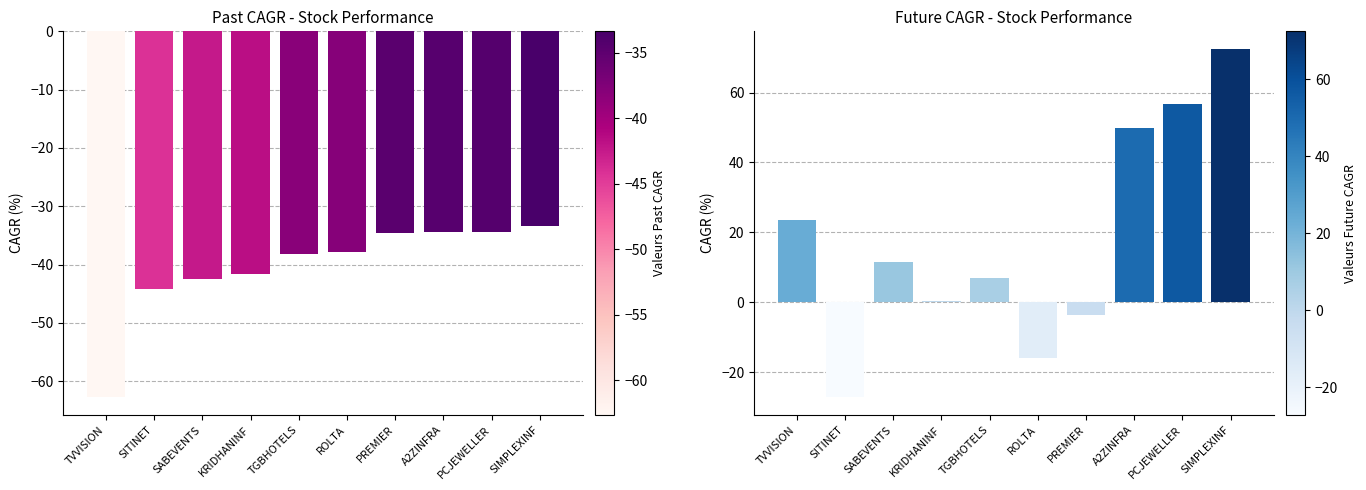

True or false: future_performance_cagr_x has a value of 6.8 at TGBHOTELS.

True